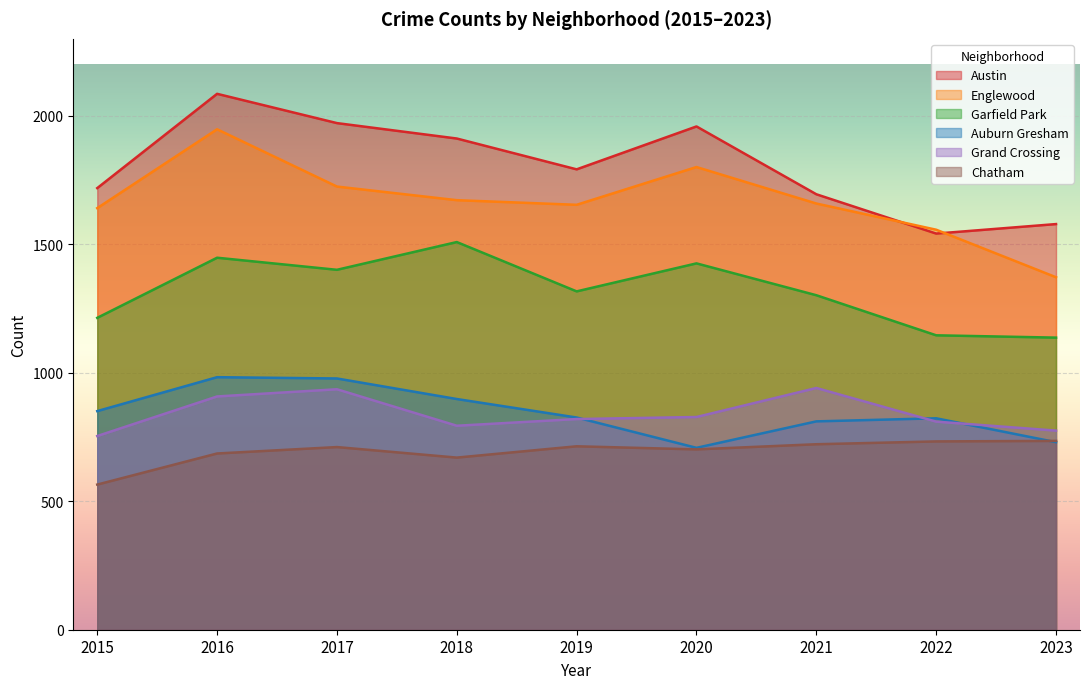

Reading right to left, transcribe all the data shown in this chart.

Austin: 2023=1579	2022=1542	2021=1695	2020=1959	2019=1792	2018=1912	2017=1972	2016=2086	2015=1719
Englewood: 2023=1372	2022=1557	2021=1659	2020=1801	2019=1654	2018=1672	2017=1725	2016=1948	2015=1641
Garfield Park: 2023=1137	2022=1146	2021=1302	2020=1426	2019=1317	2018=1509	2017=1401	2016=1448	2015=1214
Auburn Gresham: 2023=730	2022=823	2021=811	2020=708	2019=826	2018=898	2017=978	2016=983	2015=851
Grand Crossing: 2023=775	2022=810	2021=941	2020=828	2019=820	2018=794	2017=936	2016=908	2015=754
Chatham: 2023=735	2022=733	2021=722	2020=702	2019=714	2018=670	2017=711	2016=686	2015=565